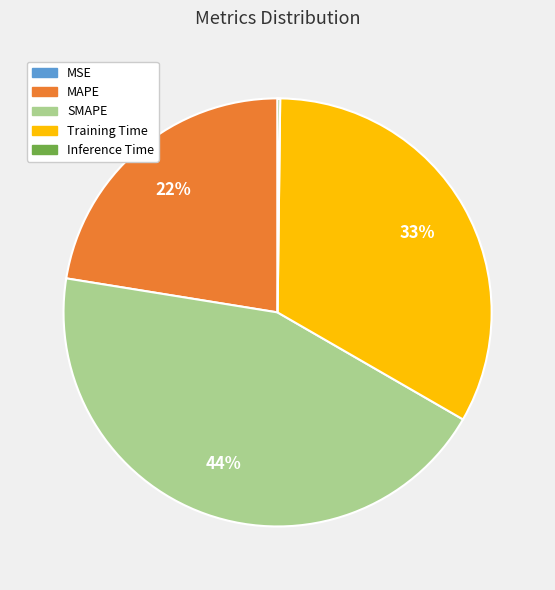

Is there any slice that represents more than half of the pie?

No